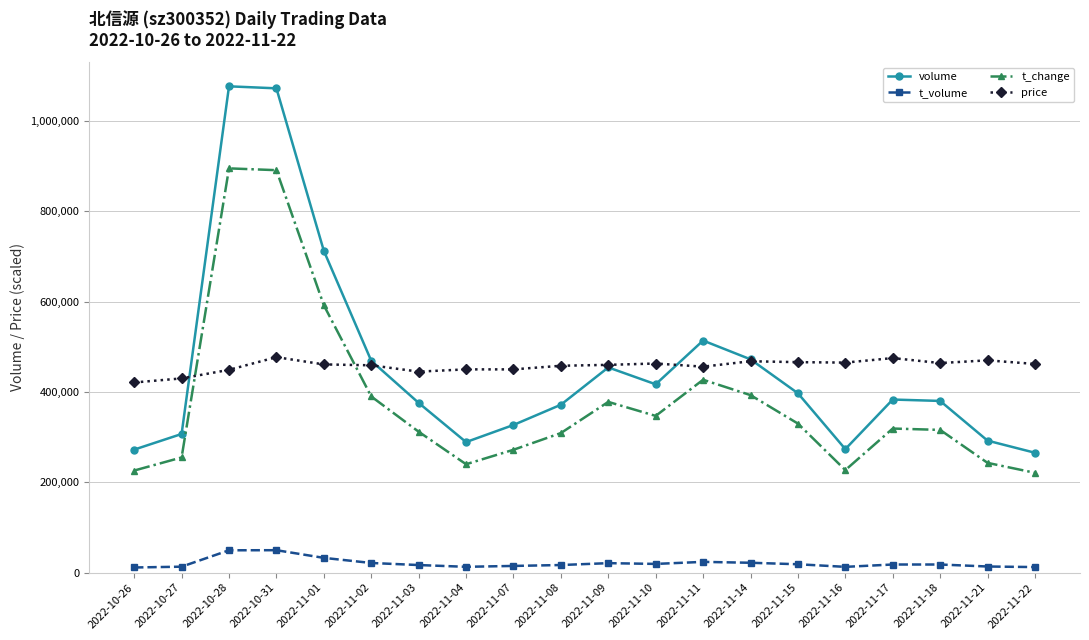

At how many categories does at least one series exceed 954697?

2